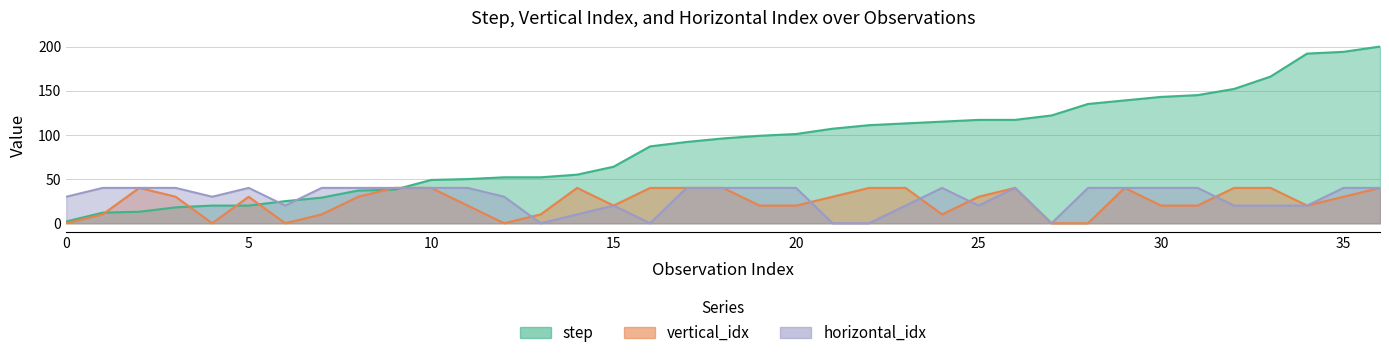

Is the value of horizontal_idx at 0 greater than the value of step at 29?

No